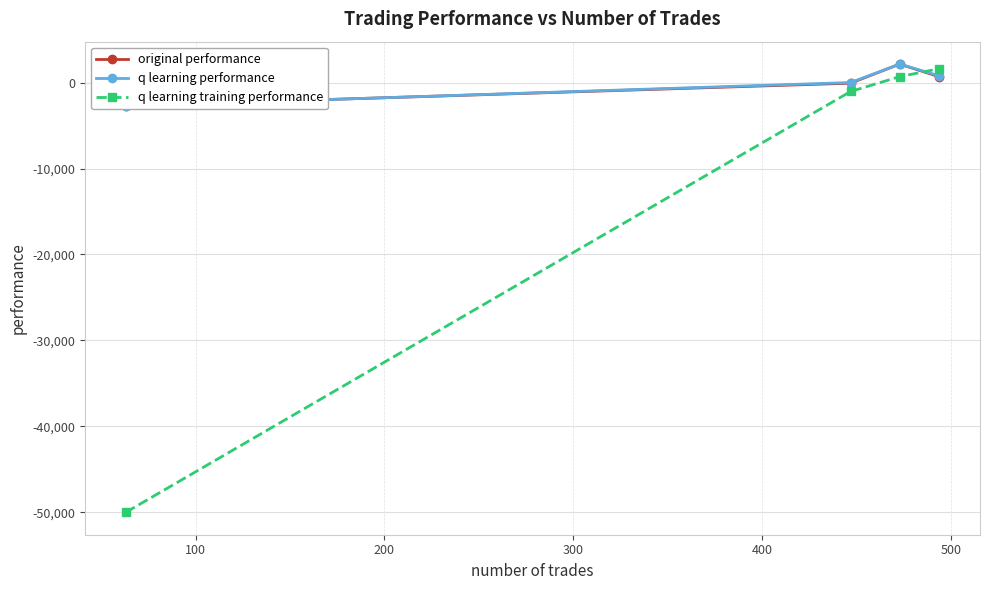

What is the sum of all q learning training performance values?

-48729.6